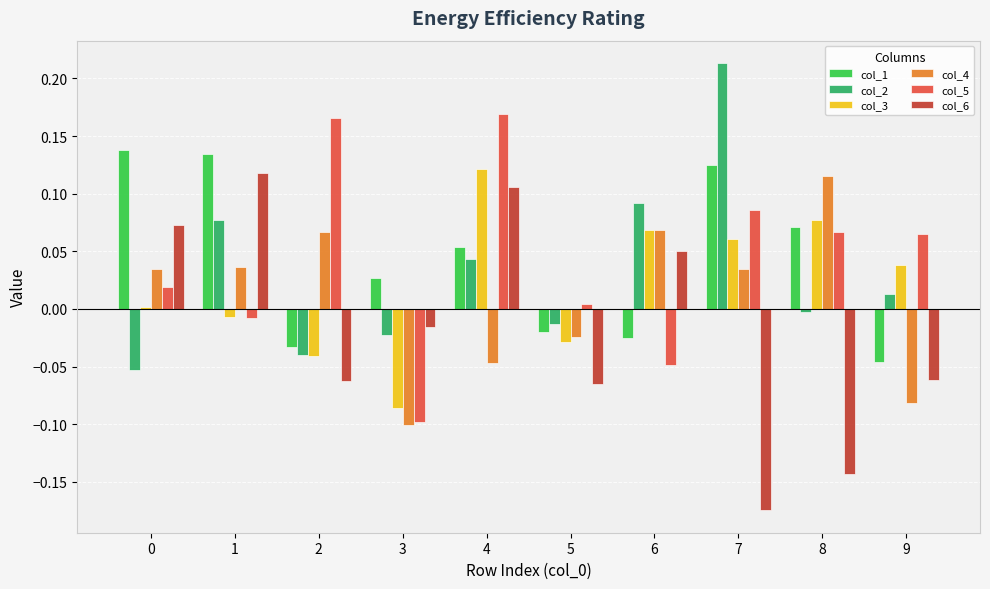

Which category has the highest value in the col_3 series?

4